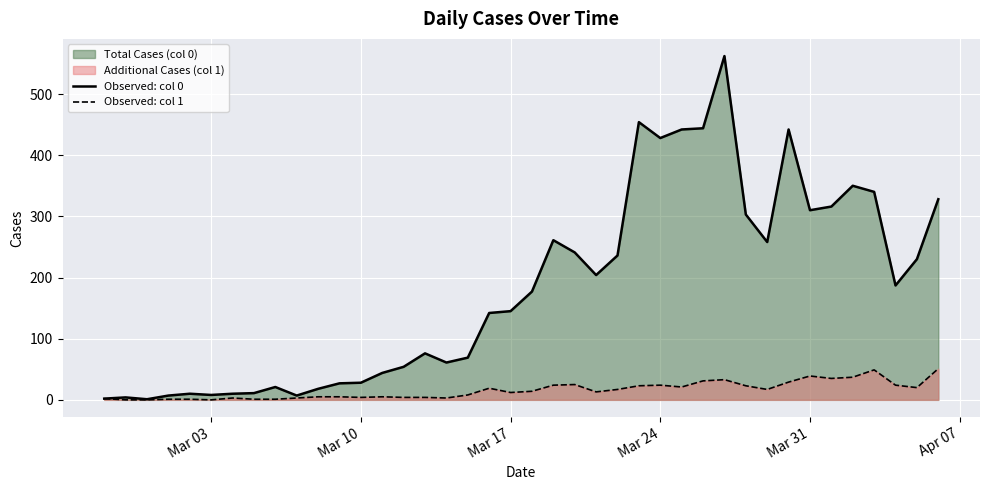

At how many categories does at least one series exceed 249?

14